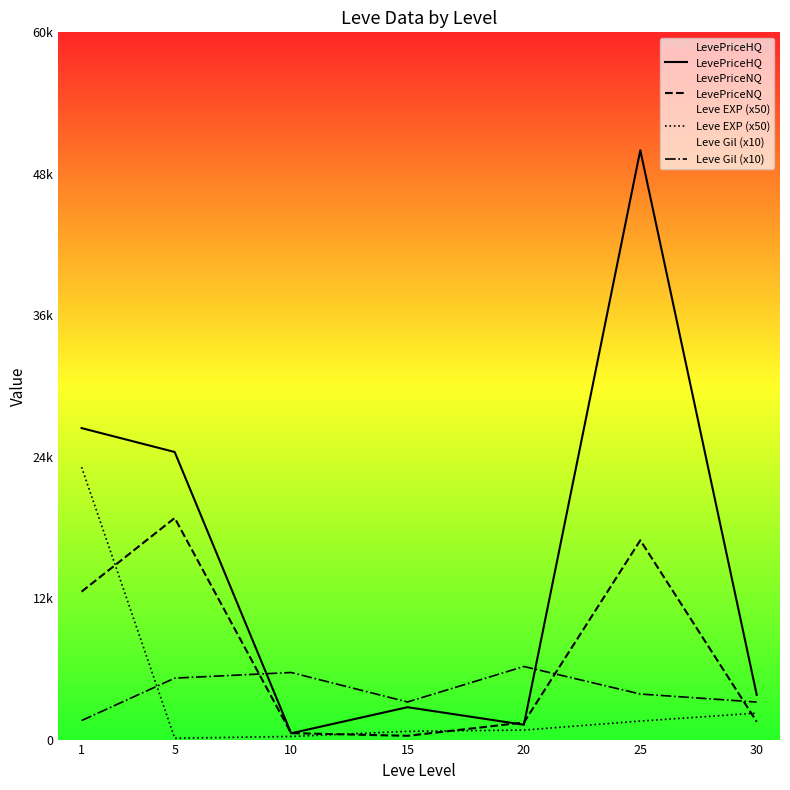

Reading left to right, what are all the values shown in this chart?

LevePriceHQ: 26780.3	24725.3	543.1	2783.8	1276.8	50671.5	3848.8
LevePriceNQ: 12717.3	19051.0	555.8	322.2	1470.9	17135.6	1534.0
Leve EXP (x50): 23425.0	116.7	266.7	708.3	816.7	1591.7	2275.0
Leve Gil (x10): 1635.0	5283.3	5766.7	3233.3	6283.3	3916.7	3225.0